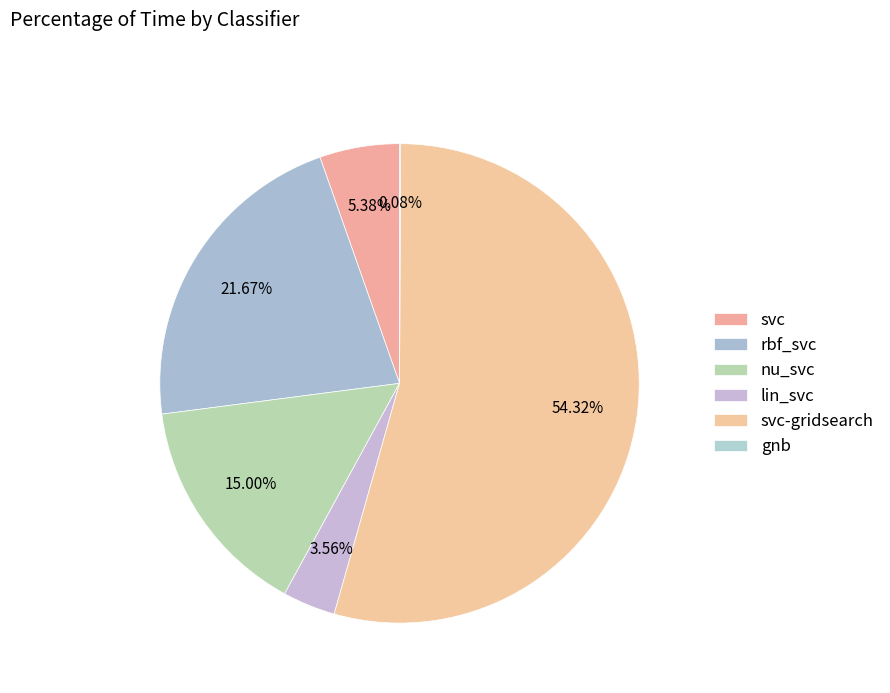

To the nearest percent, what is the difference between the nu_svc and svc-gridsearch slice percentages?

39%